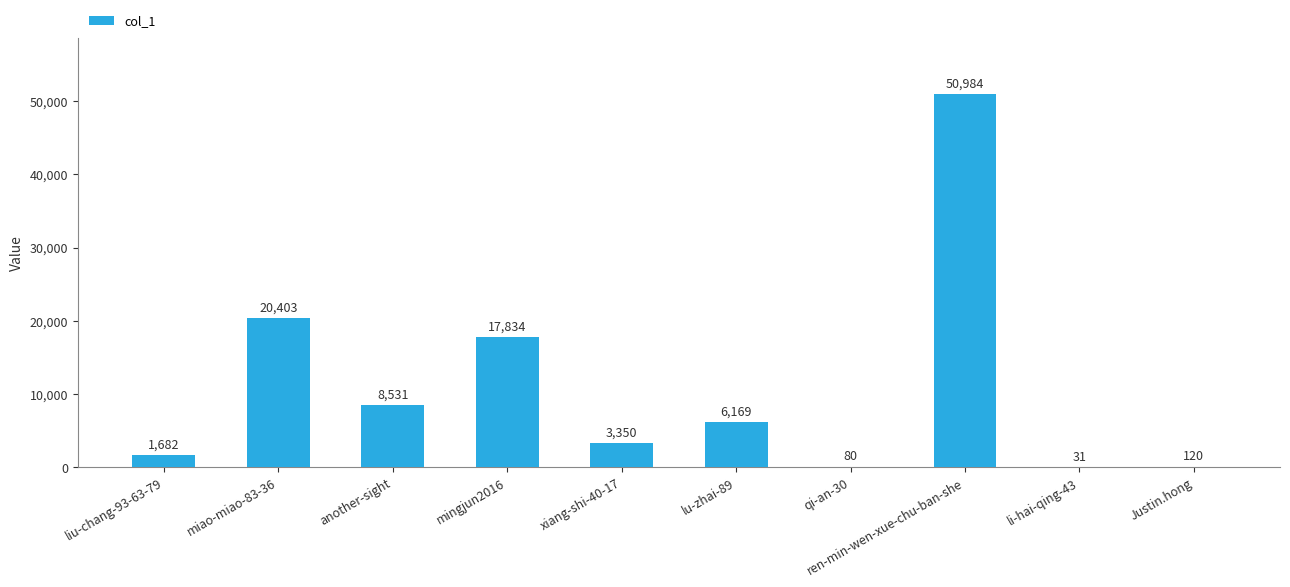

Reading left to right, transcribe all the data shown in this chart.

1682	20403	8531	17834	3350	6169	80	50984	31	120